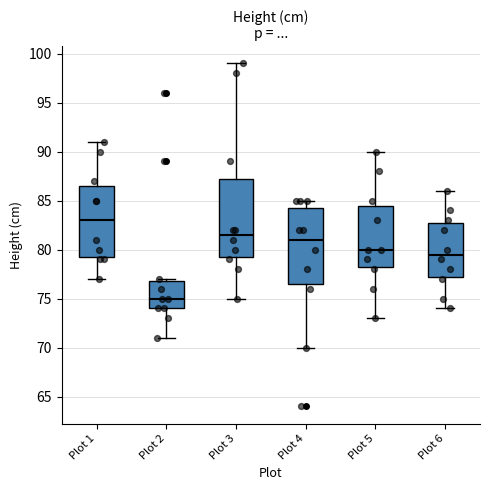

Where is the upper edge of the box for Plot 5 on the y-axis? The values are not printed on the chart, so give them approximately, as read against the axis.

84.5